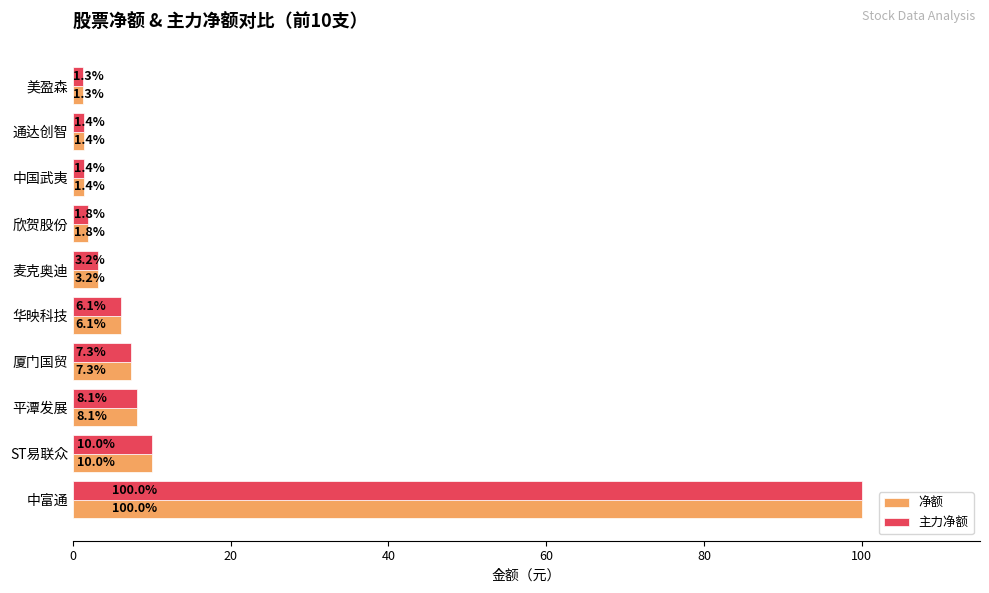

What is the average value of the 主力净额 series?

14.1